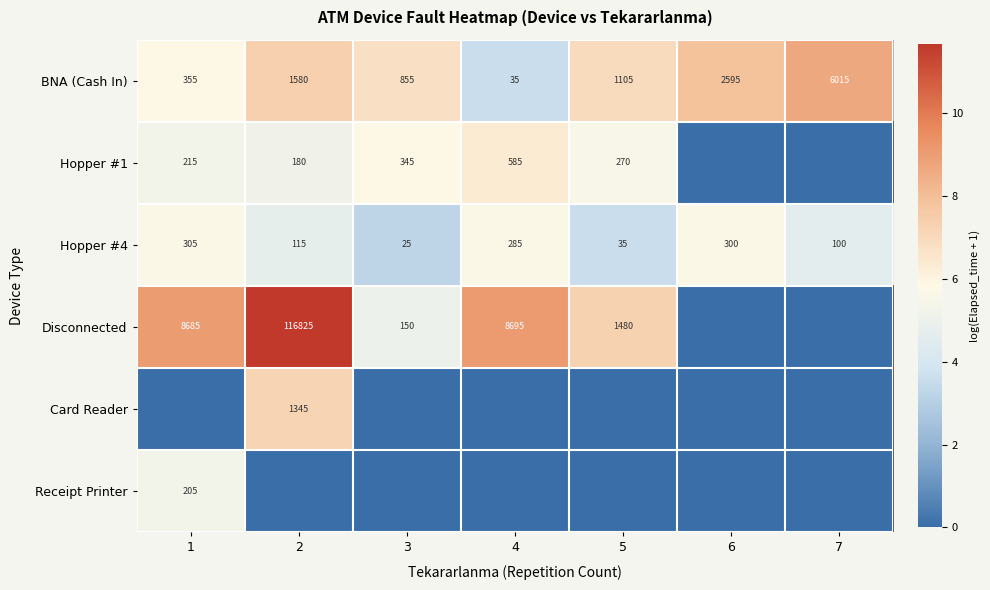

What is the difference between the Hopper #4 values at 1 and 2?

190